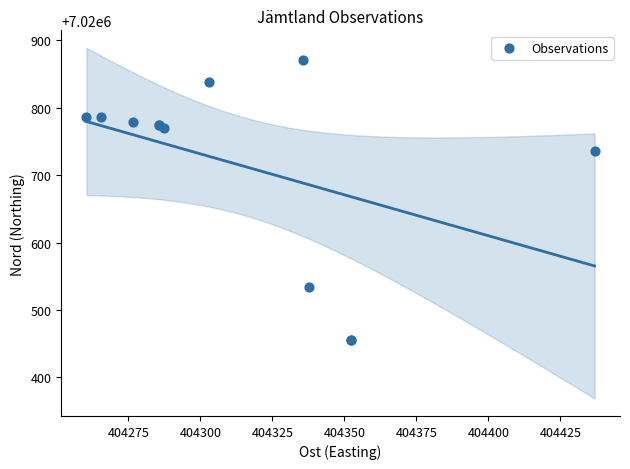

What Y value in the scatter plot is closest to 7020663?

7020735.5